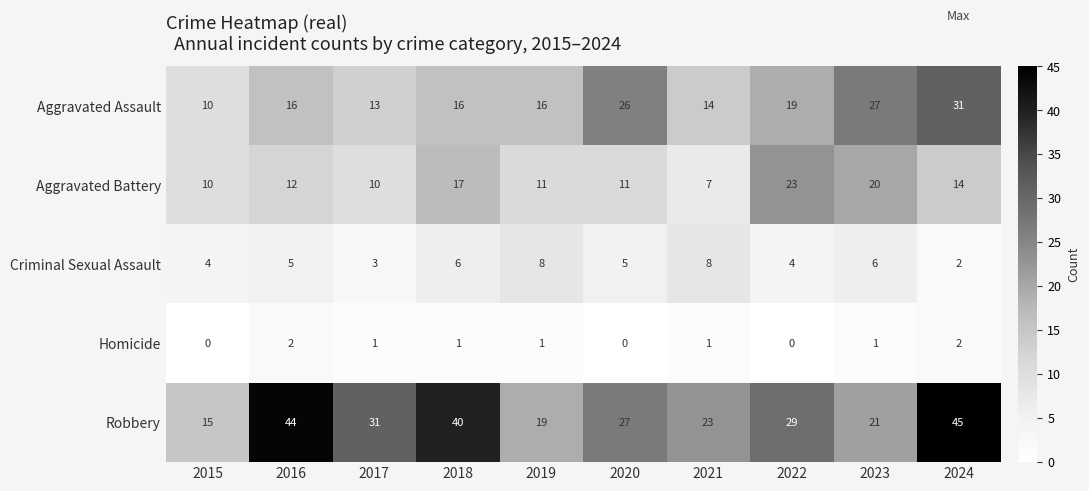

Rank the series at 2019 from lowest to highest value.

Homicide, Criminal Sexual Assault, Aggravated Battery, Aggravated Assault, Robbery